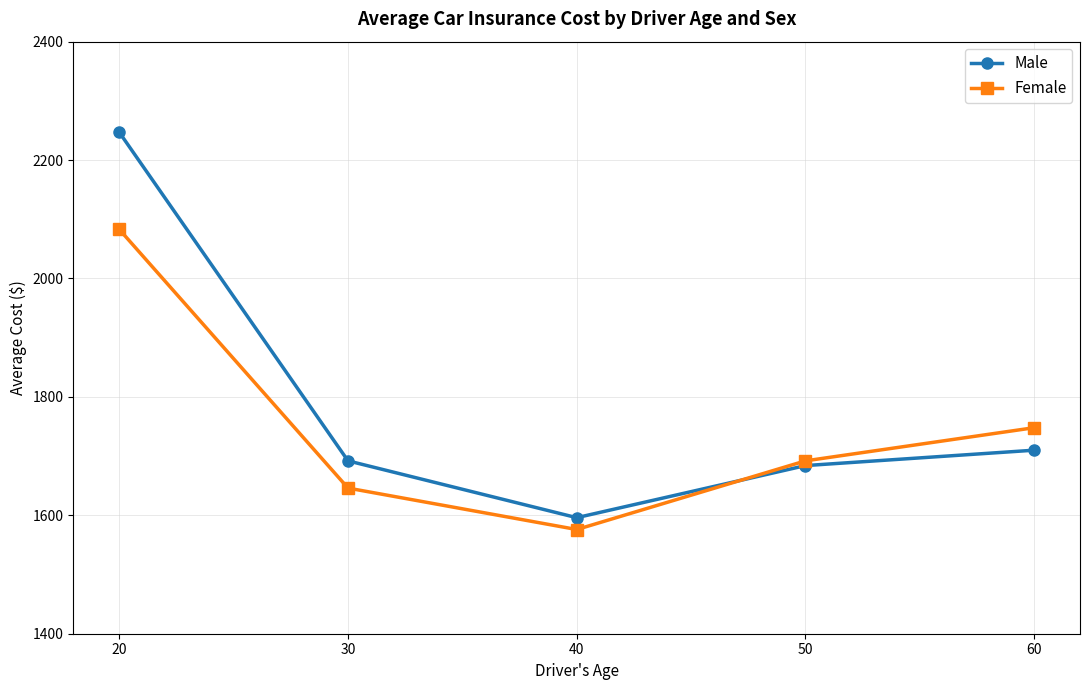

How many distinct data groups are displayed?

2